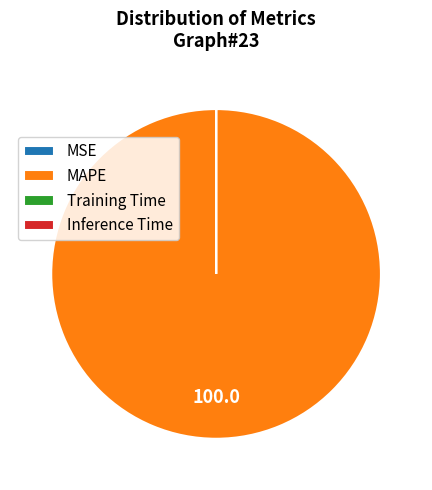

What is the majority slice?

MAPE